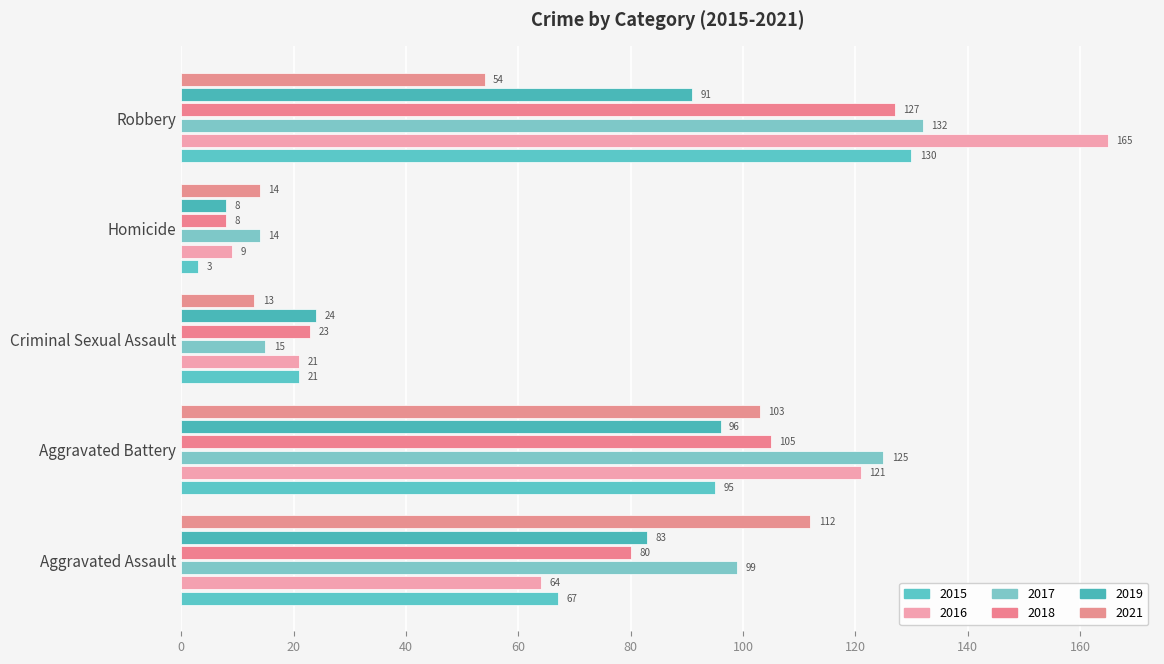

Rank the categories by 2015 value from lowest to highest.

Homicide, Criminal Sexual Assault, Aggravated Assault, Aggravated Battery, Robbery